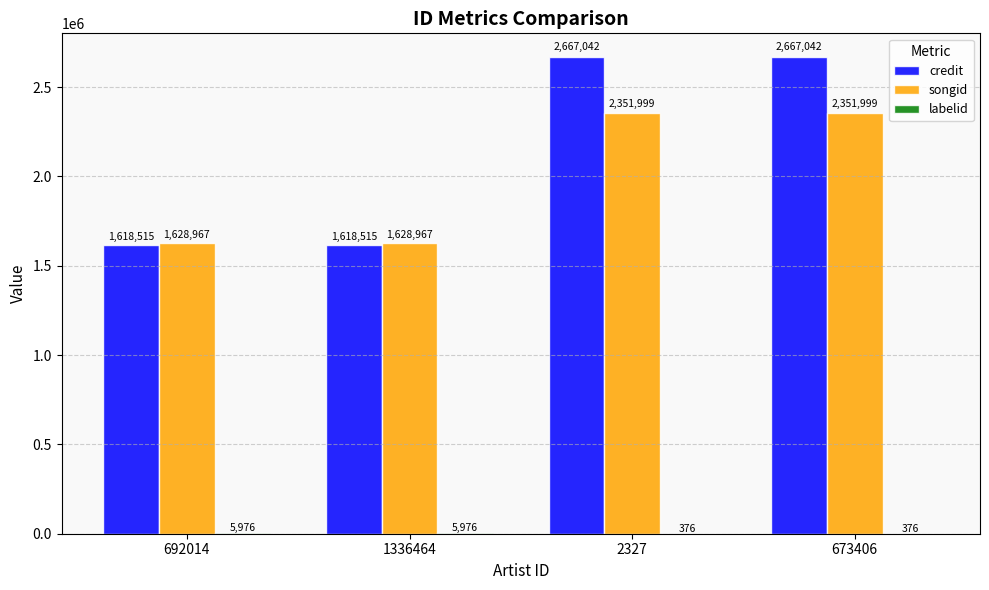

What is the difference between the songid values at 692014 and 673406?

723032